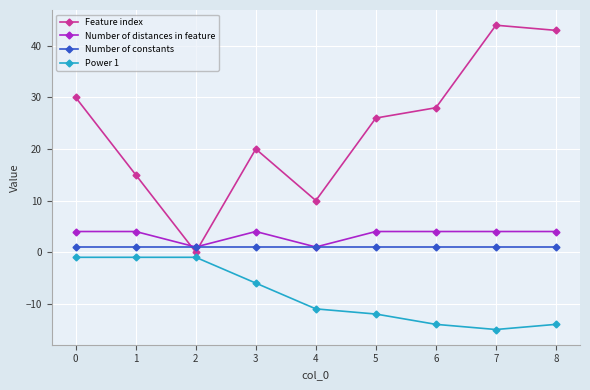

The Number of distances in feature series shows 7 at 5. True or false?

False